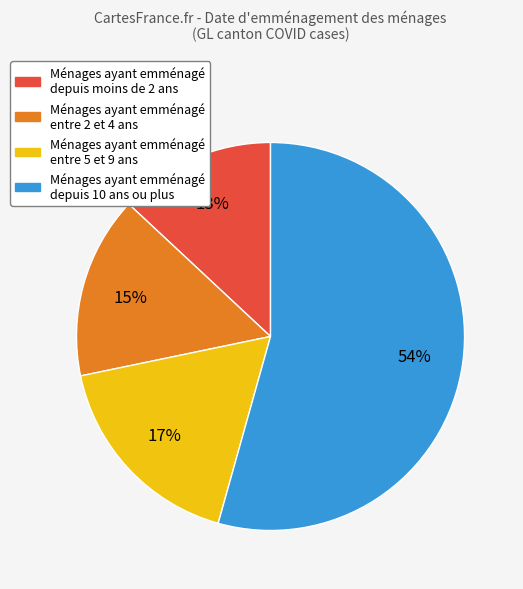

Is there a majority slice in this chart?

Yes